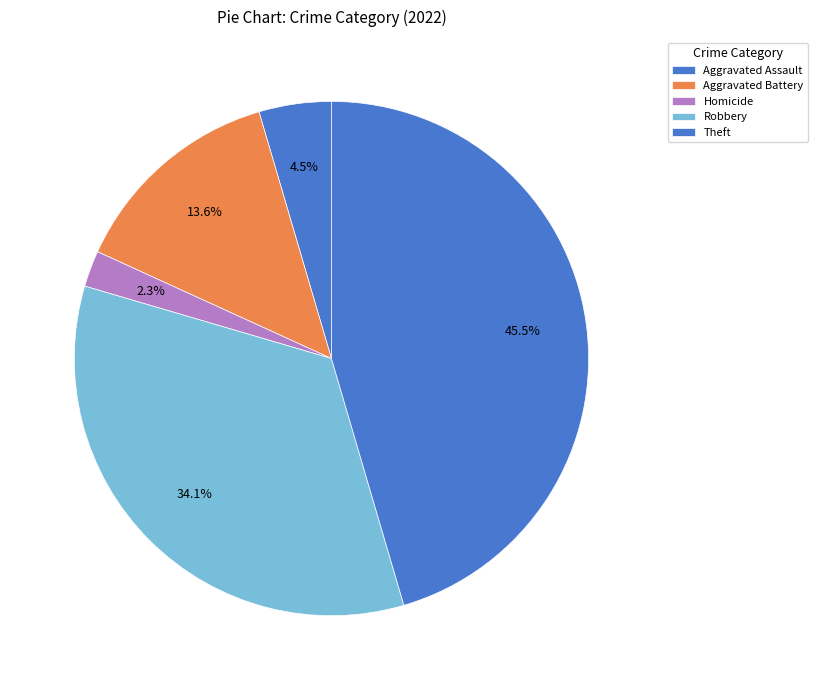

To the nearest percent, what portion does Homicide represent?

2%